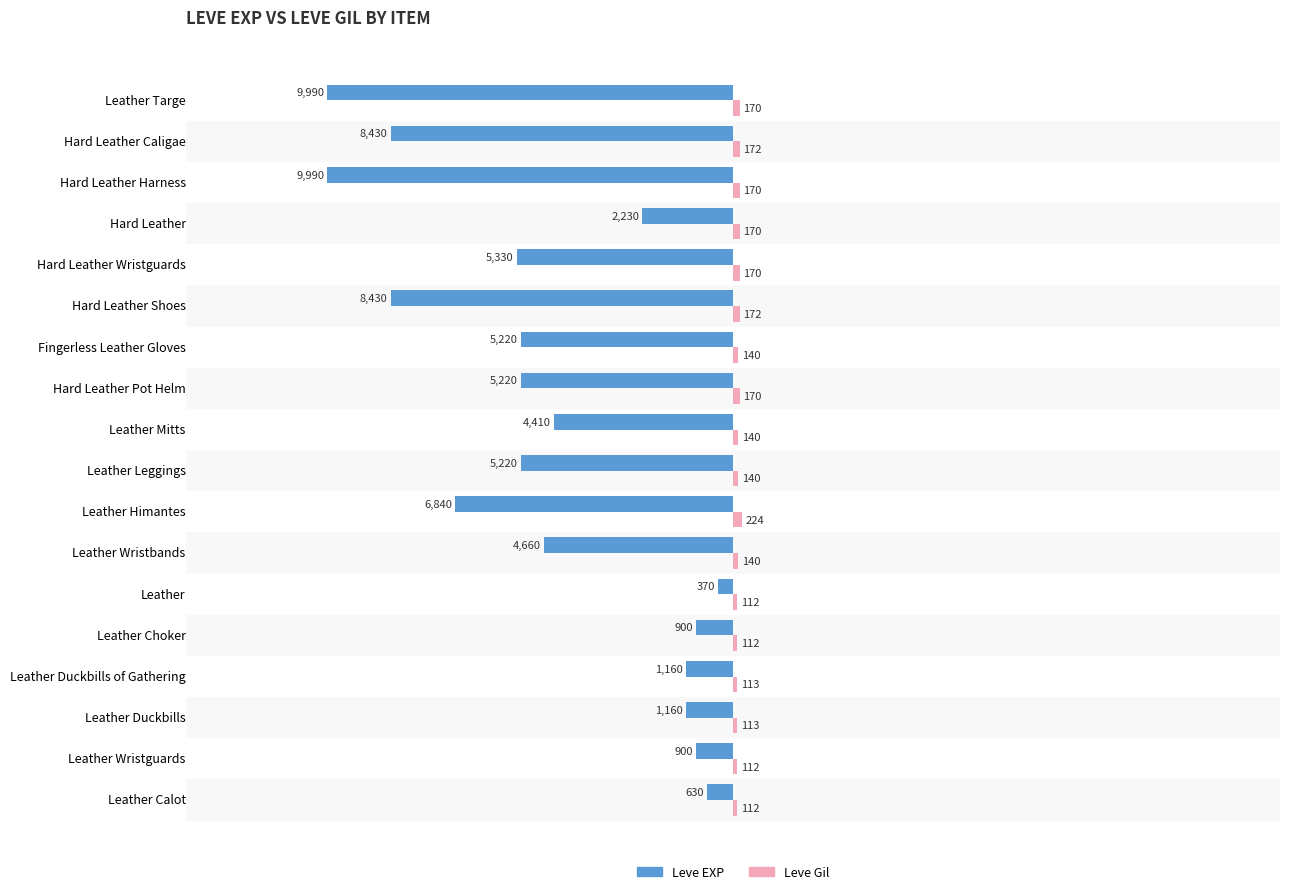

What is the spread (max minus min) of values at Leather Choker?

1012